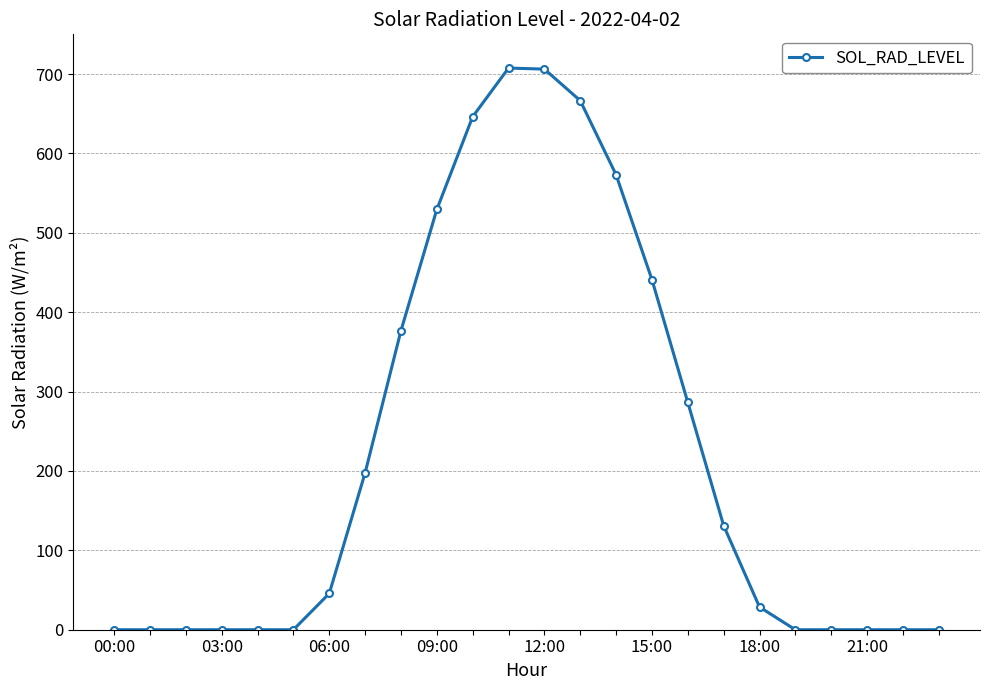

What is the maximum value shown in the chart?

707.5